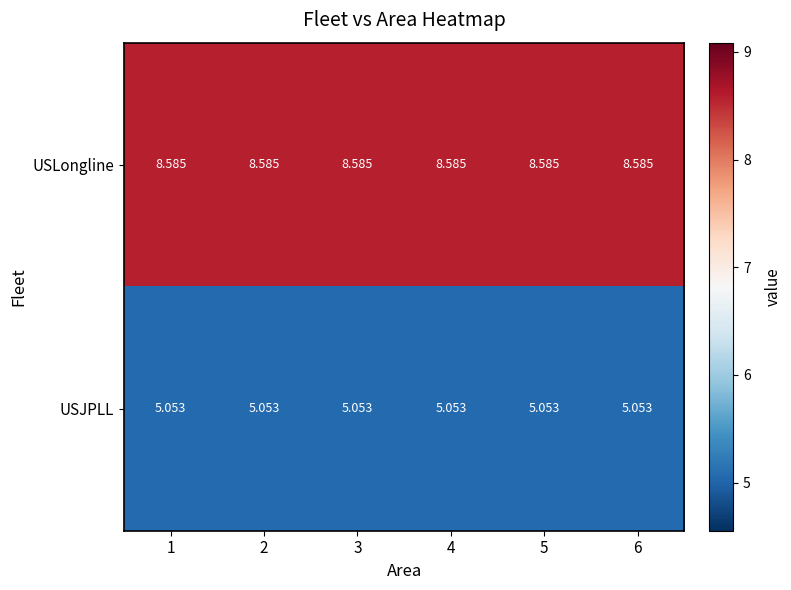

Which series has the largest total across all categories?

USLongline